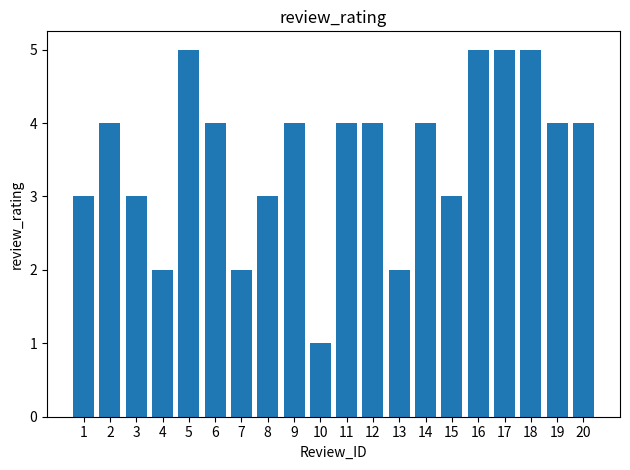

What is the value of the 13th bar from the left?

2